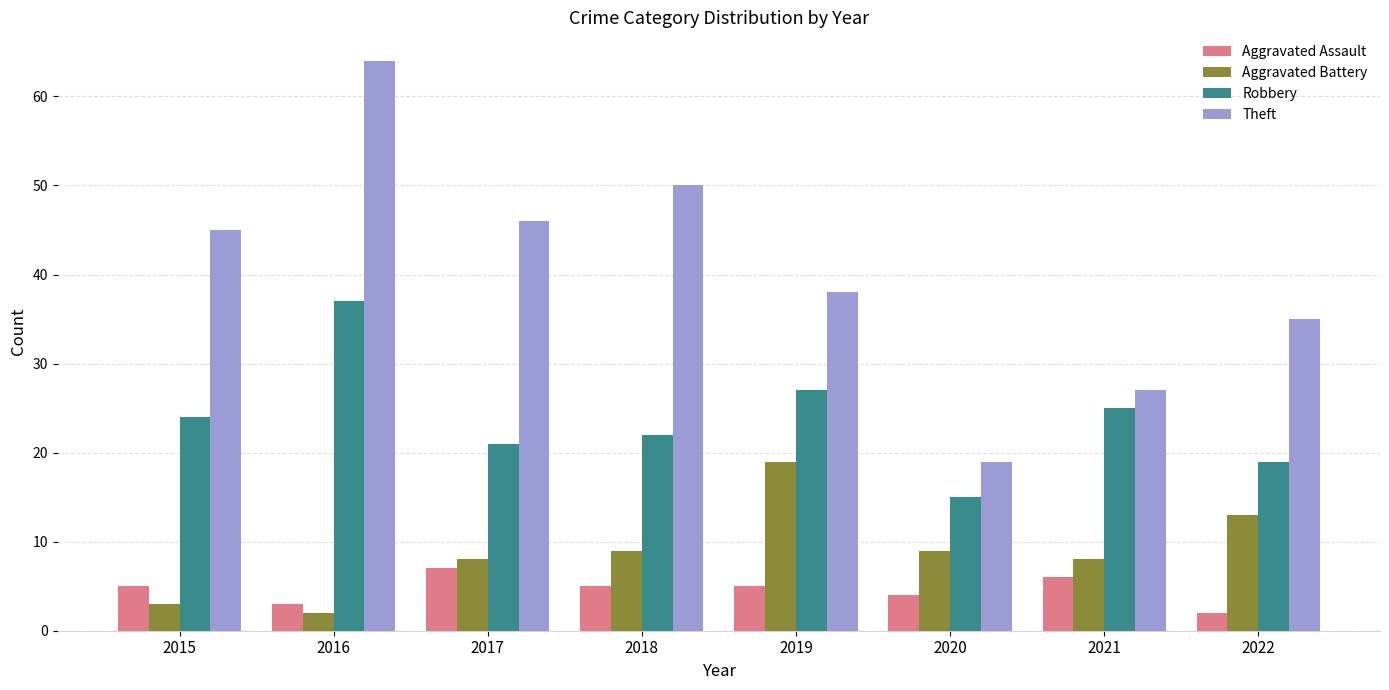

Which series has the largest total across all categories?

Theft